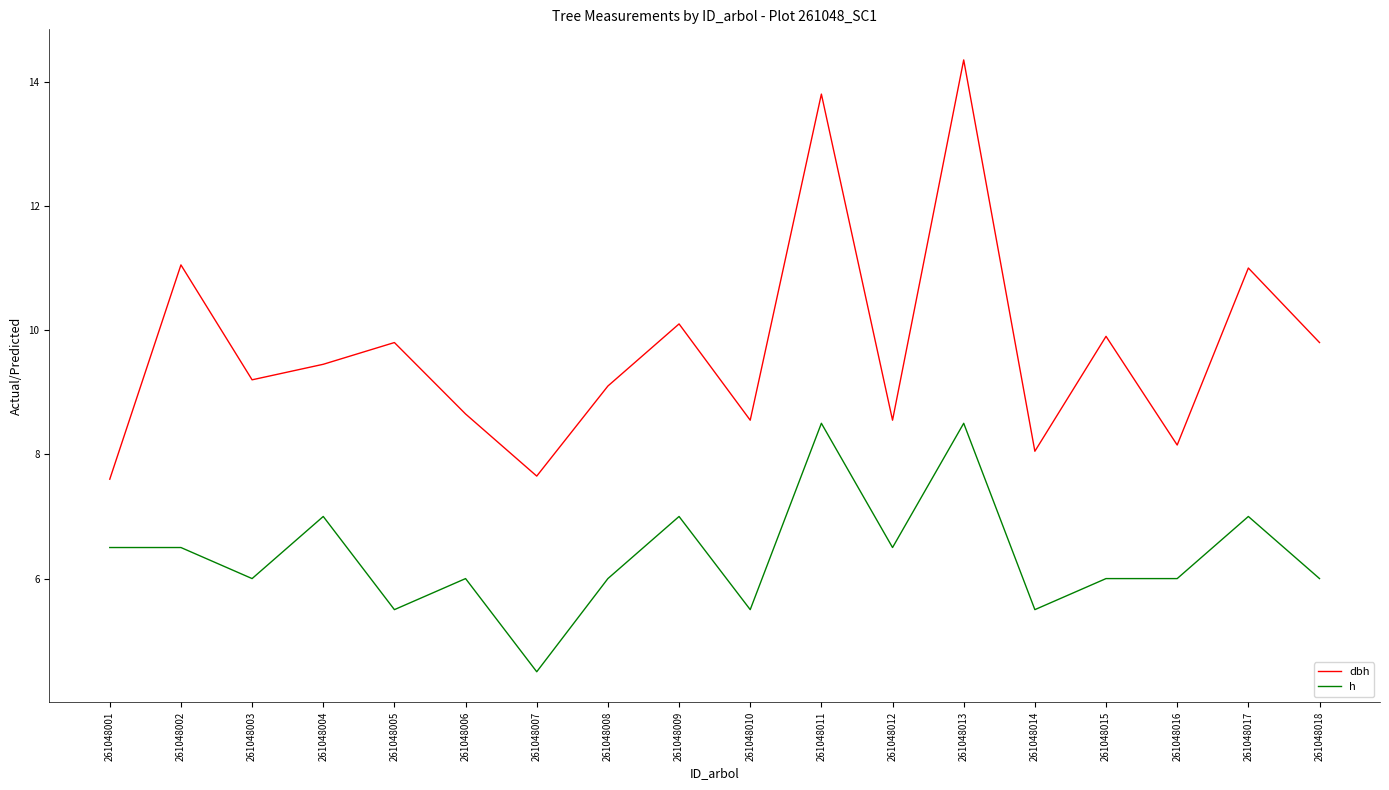

How many lines are shown in the chart?

2